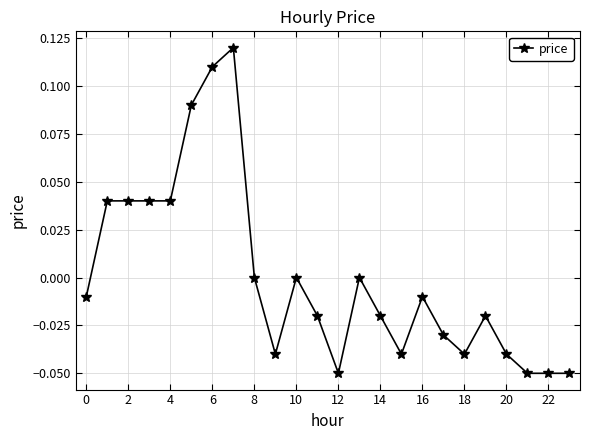

True or false: the data has more than 2 interior local peaks.

True